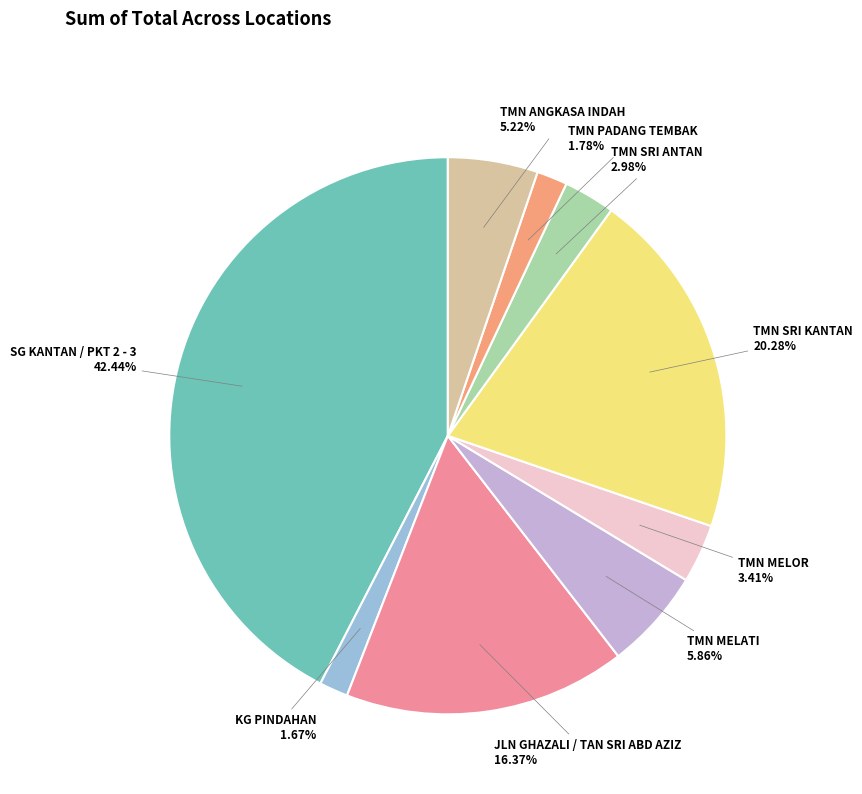

What percentage is the TMN PADANG TEMBAK slice, to the nearest percent?

2%